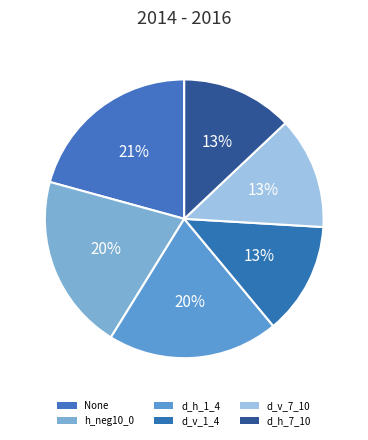

Count the number of slices in the pie.

6